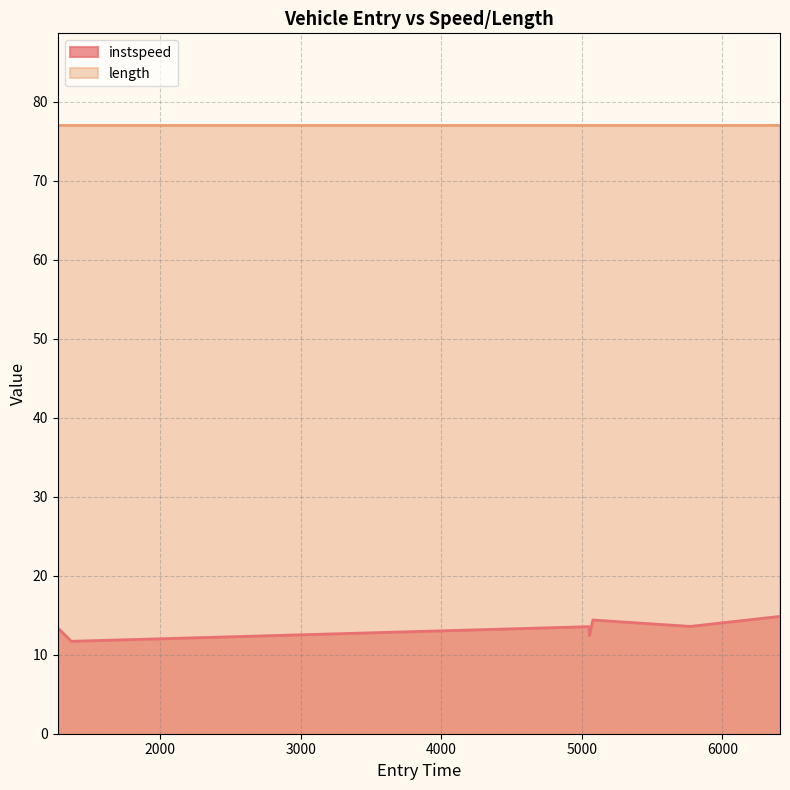

Where is the first local maximum?

5051.640098294227